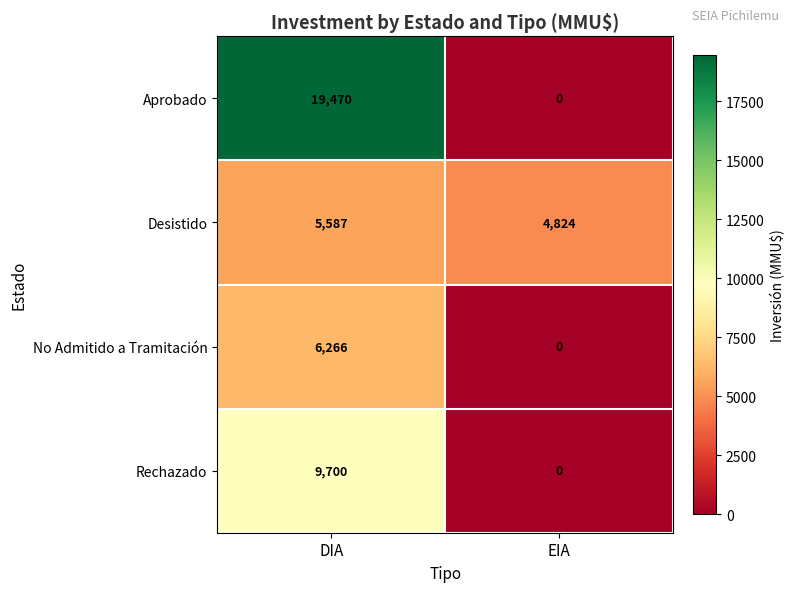

Is it true that Aprobado equals 0 at EIA?

True